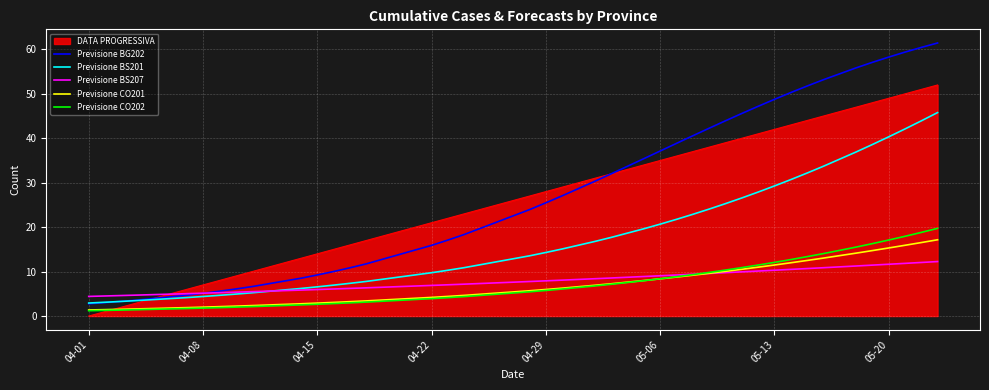

What is the maximum value for Previsione BS207?

12.3